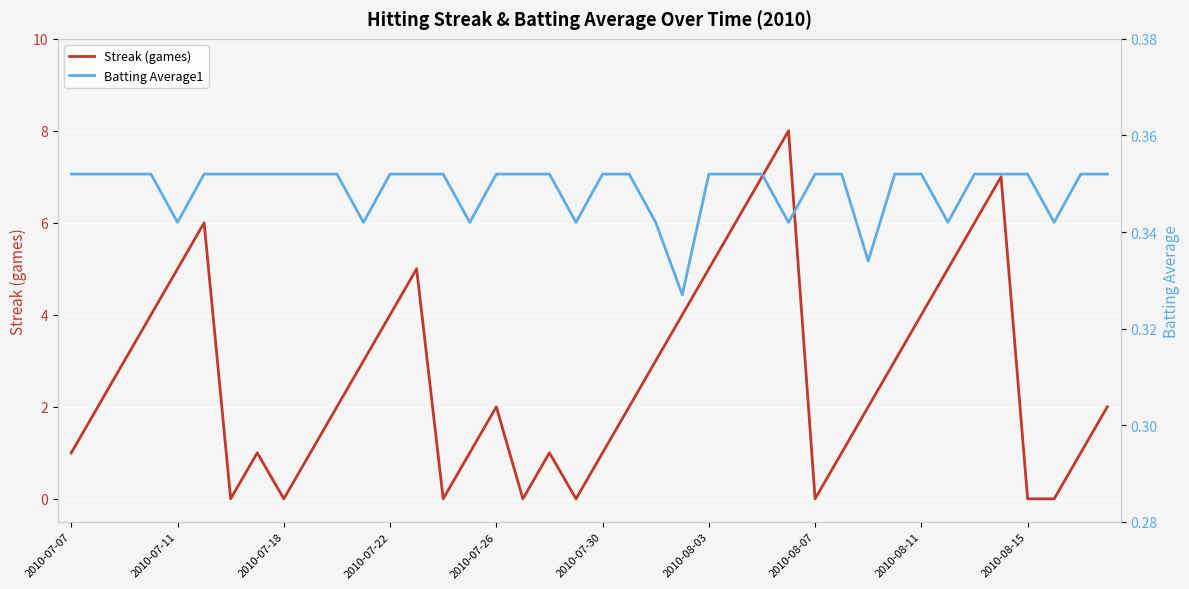

How many values in the Streak (games) series exceed 2?

18